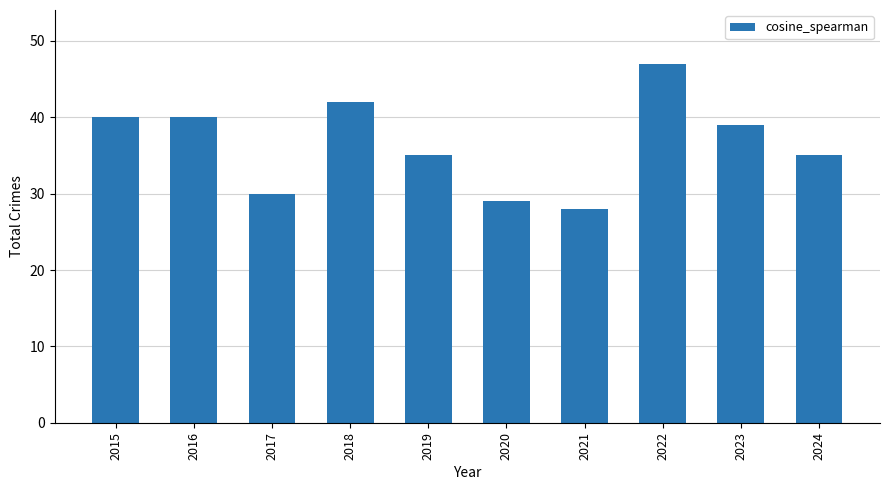

What is the sum of all values?

365